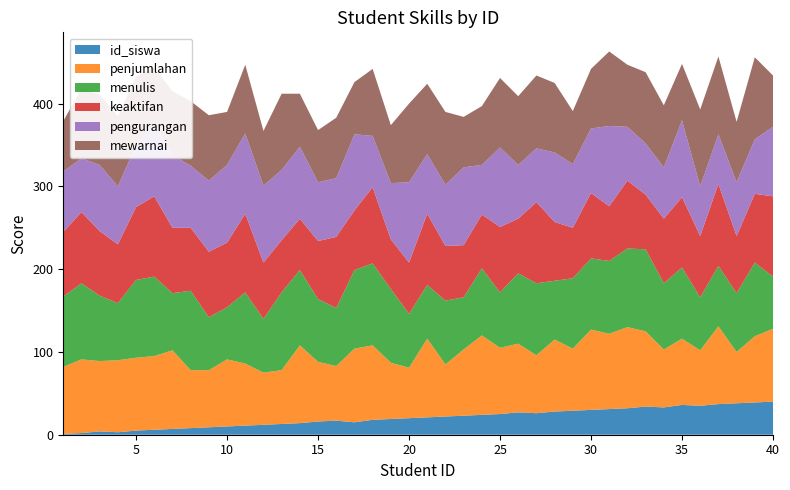

Reading right to left, what are all the values shown in this chart?

id_siswa: 40	39	38	37	35	36	33	34	32	31	30	29	28	26	27	25	24	23	22	21	20	19	18	15	17	16	14	13	12	11	10	9	8	7	6	5	3	4	2	1
penjumlahan: 88	80	62	94	67	80	70	91	98	91	97	75	87	70	83	80	96	80	63	95	61	68	90	89	66	72	94	65	63	75	81	69	70	95	89	88	87	85	89	81
menulis: 63	89	71	73	64	86	80	99	95	88	86	85	71	87	85	67	81	63	77	65	65	89	99	95	70	76	91	94	65	86	63	64	96	69	96	94	69	79	92	85
keaktifan: 97	83	69	99	74	85	78	66	82	66	79	61	71	98	66	79	65	63	66	86	62	60	92	72	86	70	62	63	68	95	78	79	76	79	97	88	71	78	86	78
pengurangan: 84	66	65	60	60	93	62	62	65	97	78	77	84	65	65	96	60	94	74	72	97	68	62	92	71	71	87	85	93	97	94	86	75	88	87	75	70	80	65	73
mewarnai: 62	99	73	94	93	68	75	86	75	90	72	64	84	88	83	84	71	61	88	85	95	70	81	63	73	63	64	92	66	83	64	79	78	77	69	83	85	85	84	61